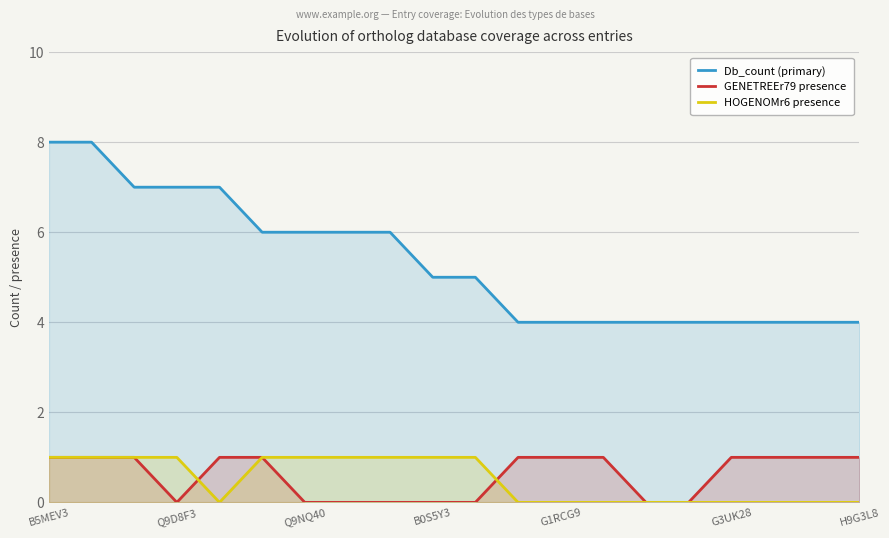

At how many categories does at least one series exceed 1?

20